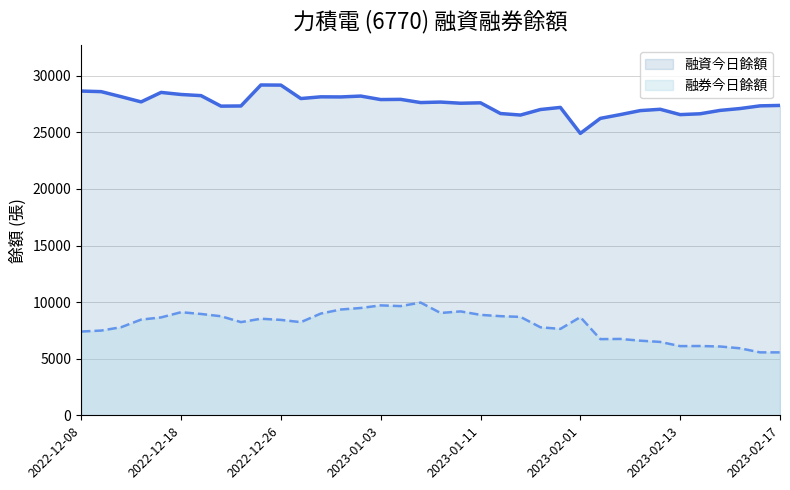

True or false: 融資今日餘額 and 融券今日餘額 cross at least once.

False